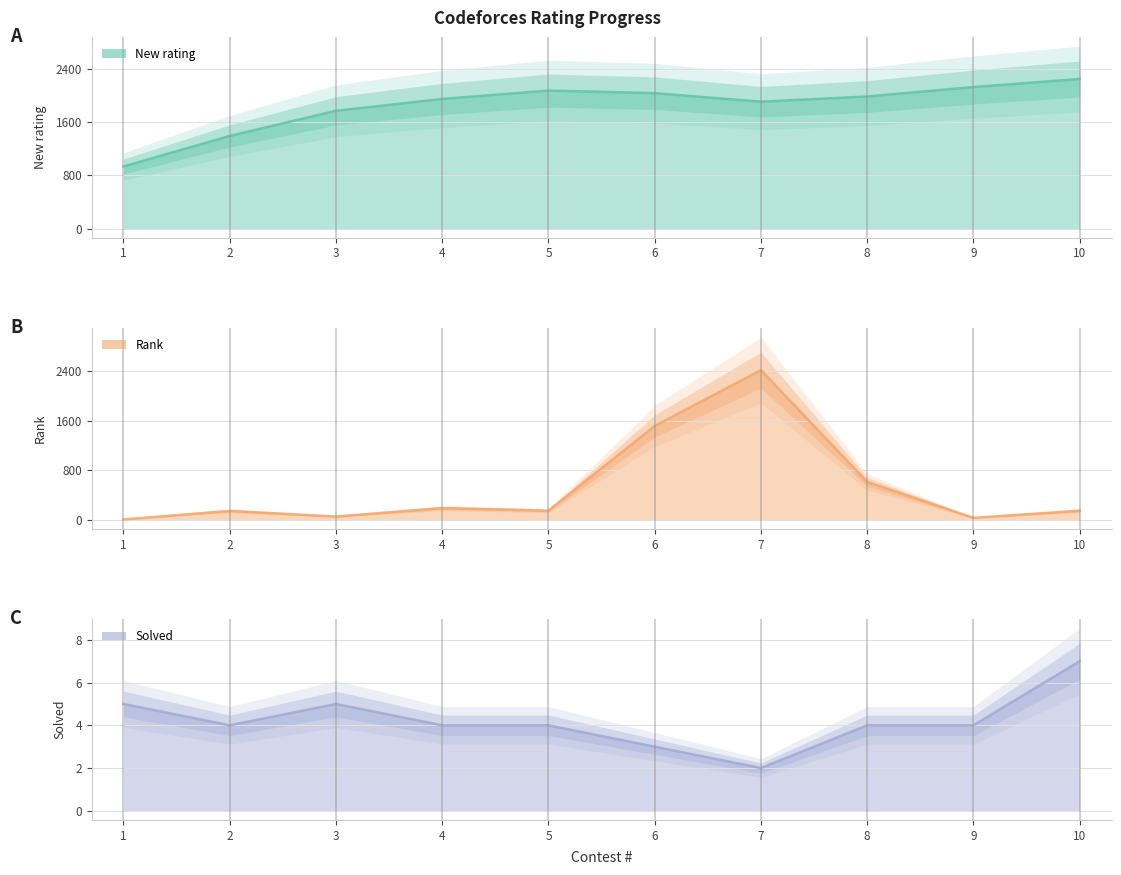

True or false: New rating and Solved cross at least once.

False